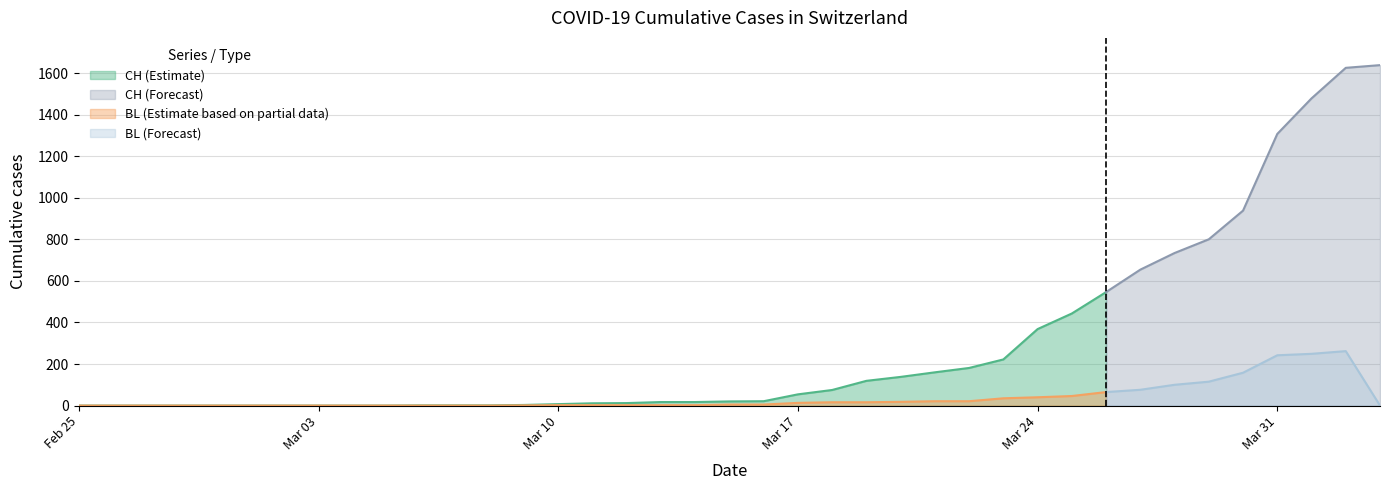

Which has a higher value, 2020-03-16 or 2020-03-31?

2020-03-31